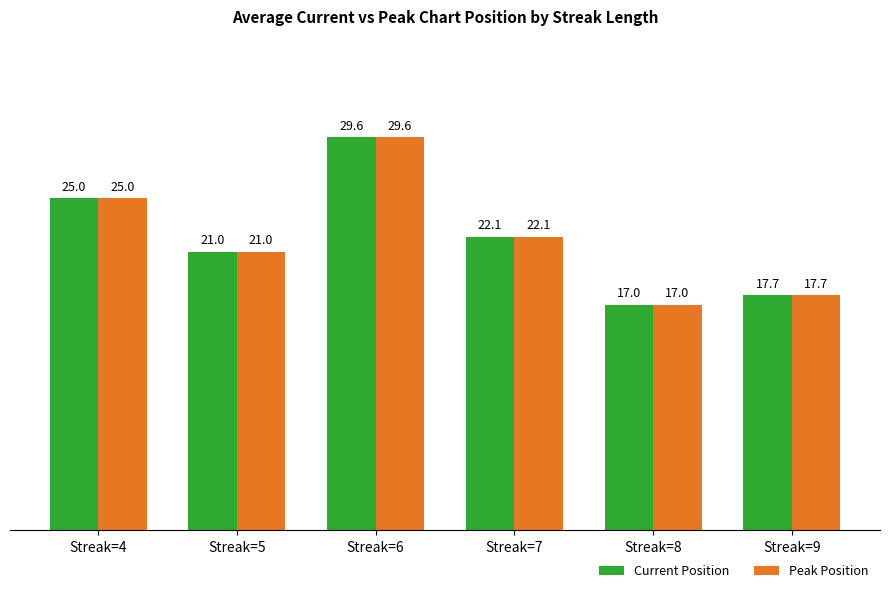

What is the sum of the Current Position values at Streak=4 and Streak=5?

46.0